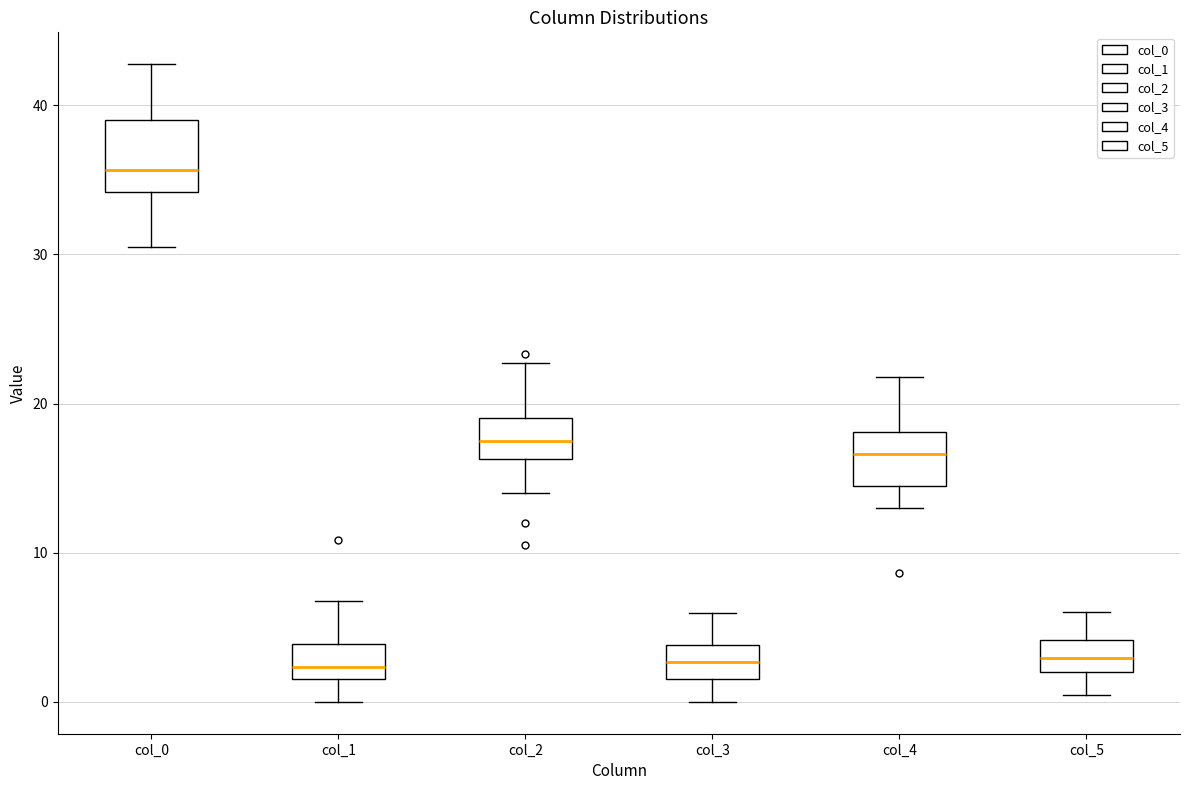

Which box's median line is the highest?

col_0